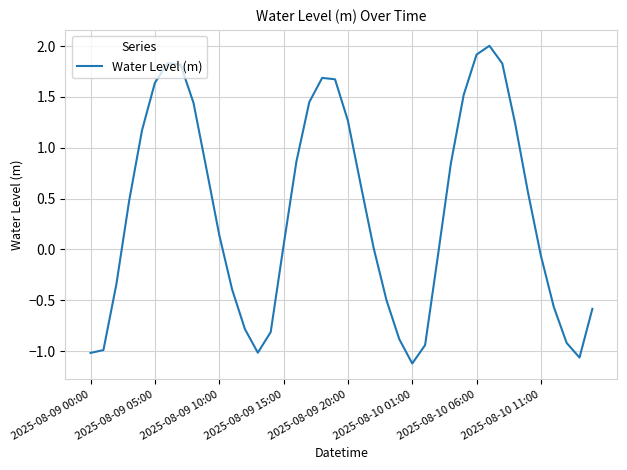

What is the greatest value displayed?

2.0